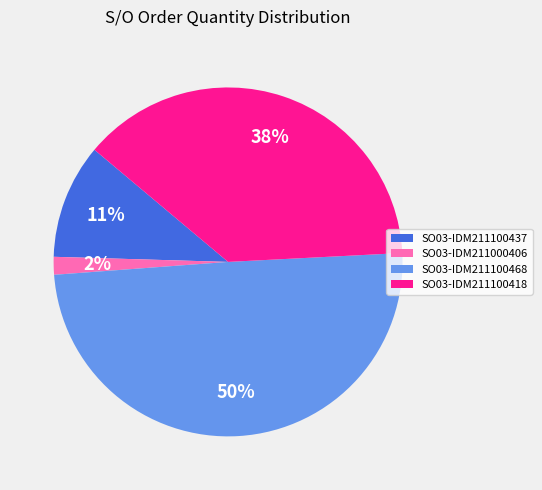

Rank the categories by value from highest to lowest.

SO03-IDM211100468, SO03-IDM211100418, SO03-IDM211100437, SO03-IDM211000406